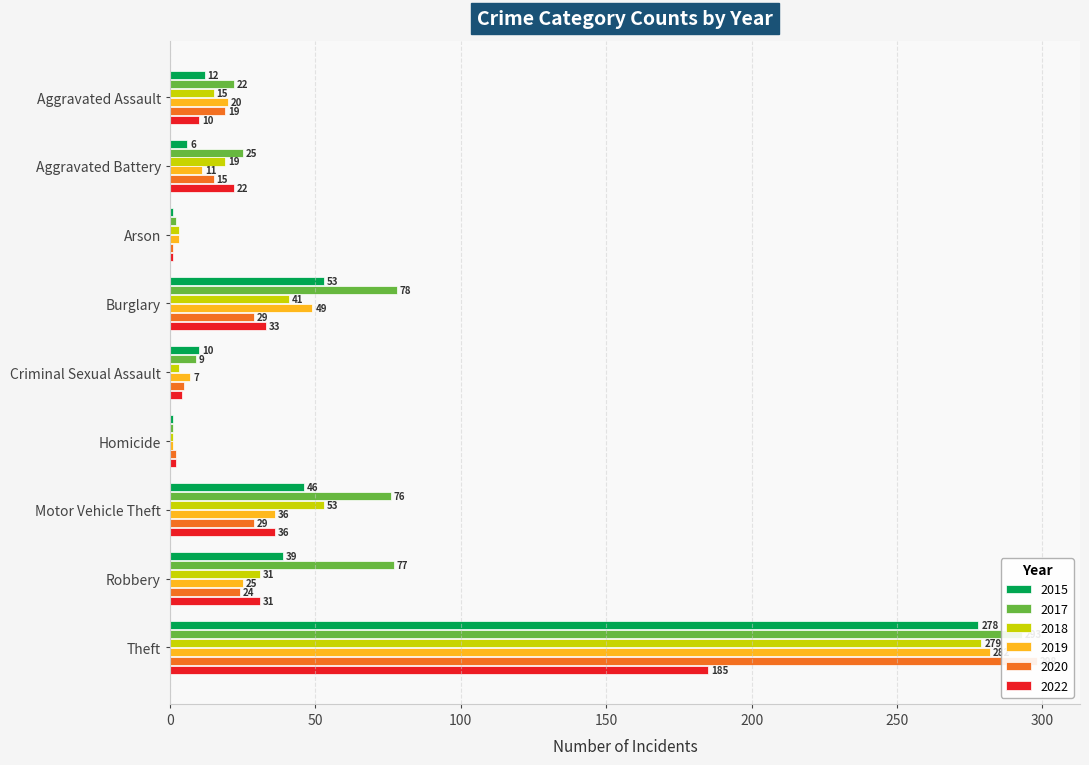

How many bars are there in each group?

6